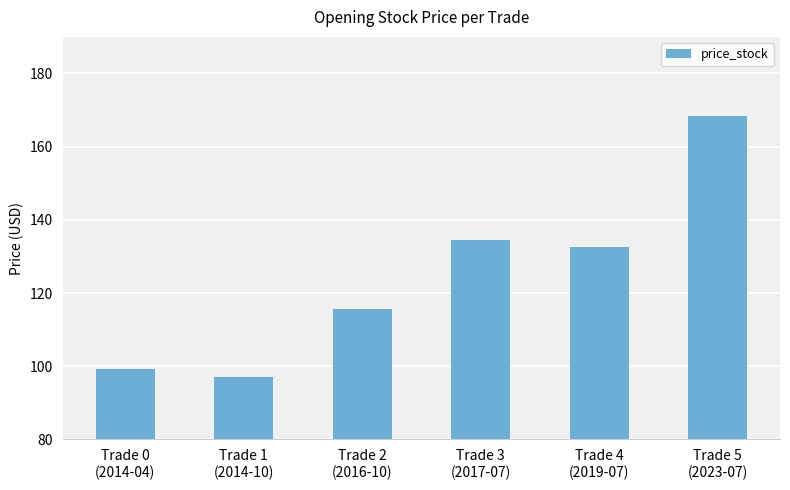

How many data points are less than 132?

3